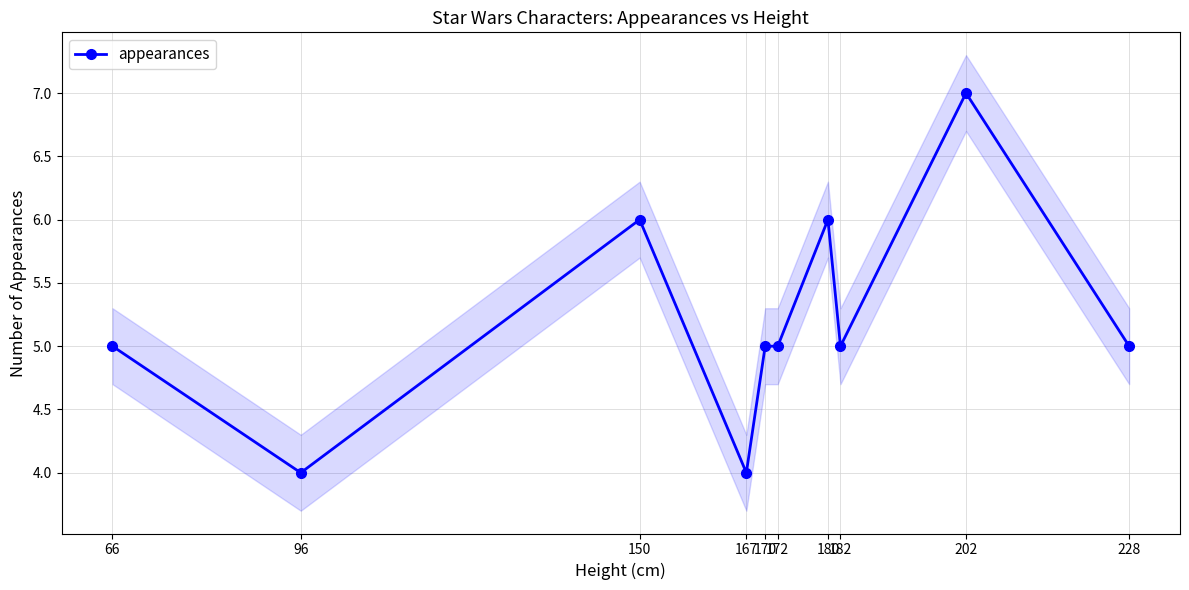

True or false: the data shows 4 at 96.

True